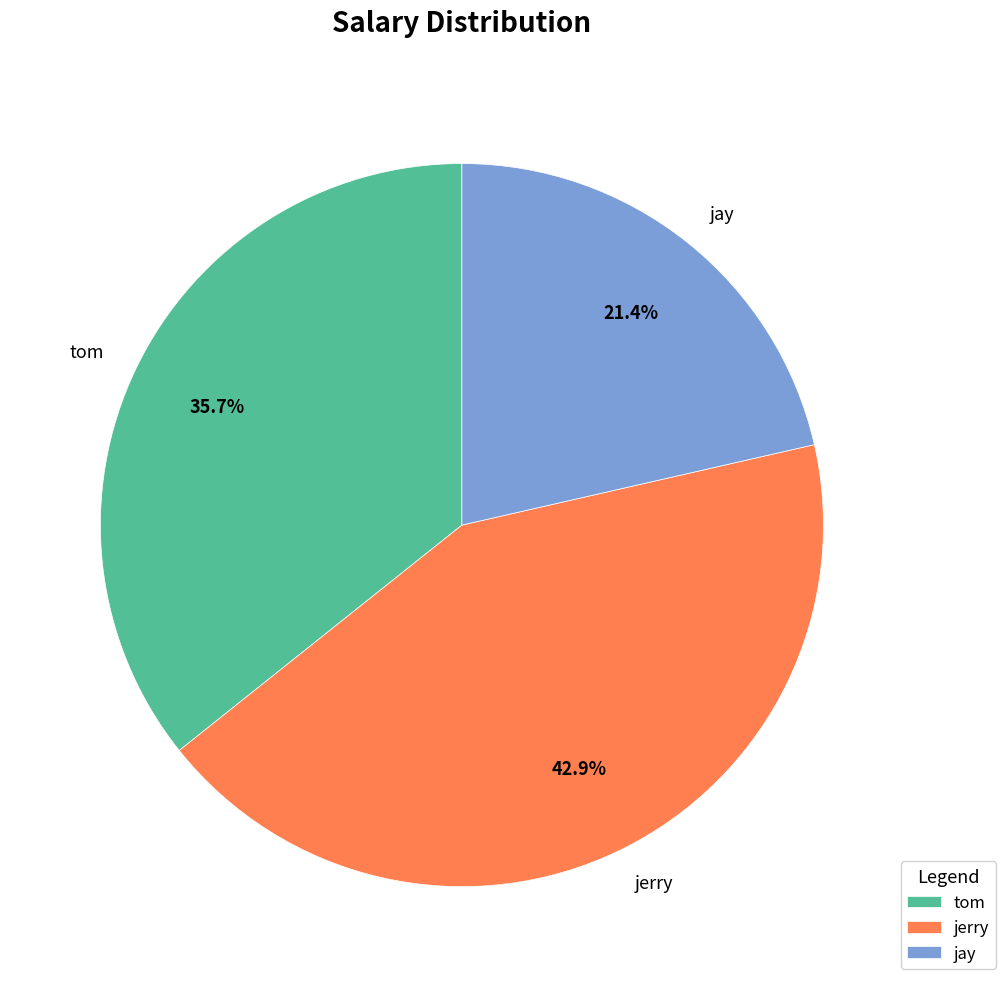

To the nearest percent, what is the difference between the jerry and tom slice percentages?

7%